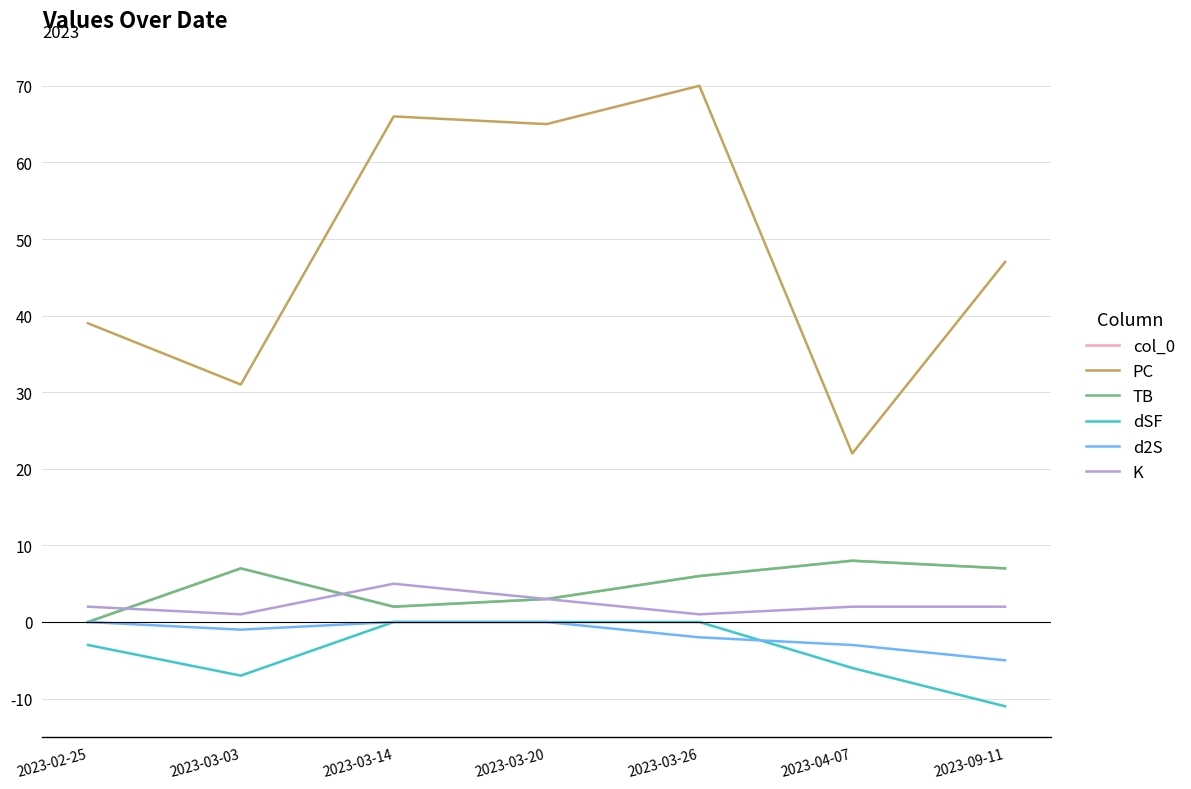

Which has a higher value, 2023-02-25 or 2023-09-11?

2023-09-11